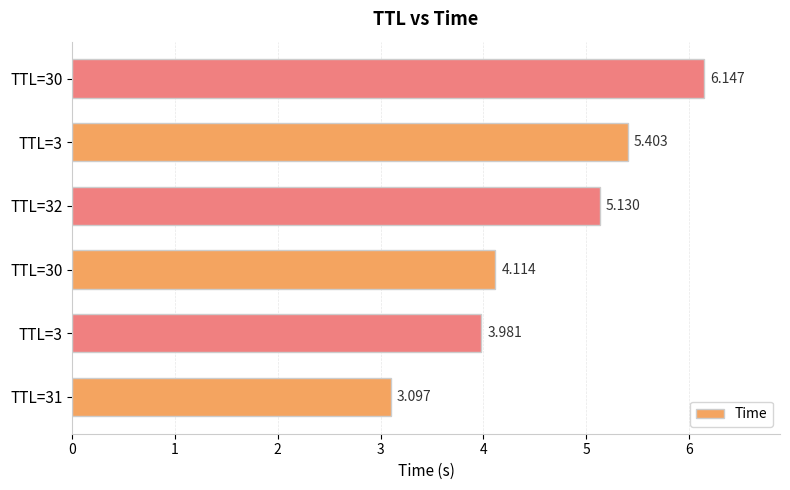

Are the bars horizontal?

Yes